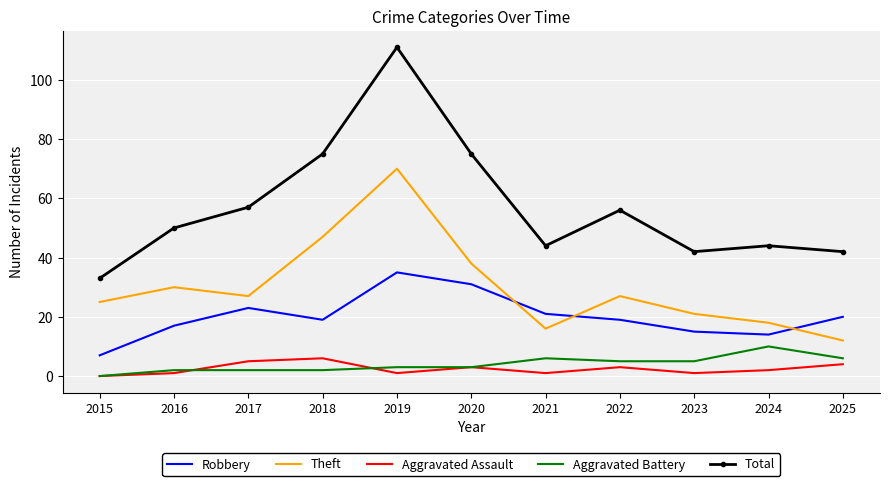

At which label does Total reach its peak?

2019